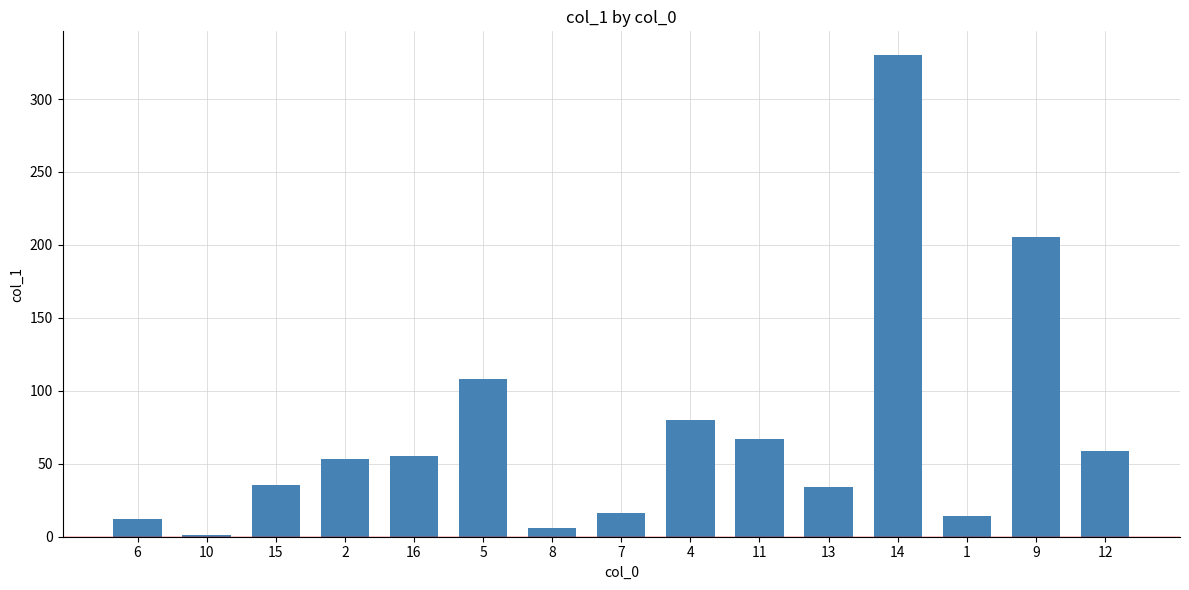

At which label does the data first exceed 53?

2